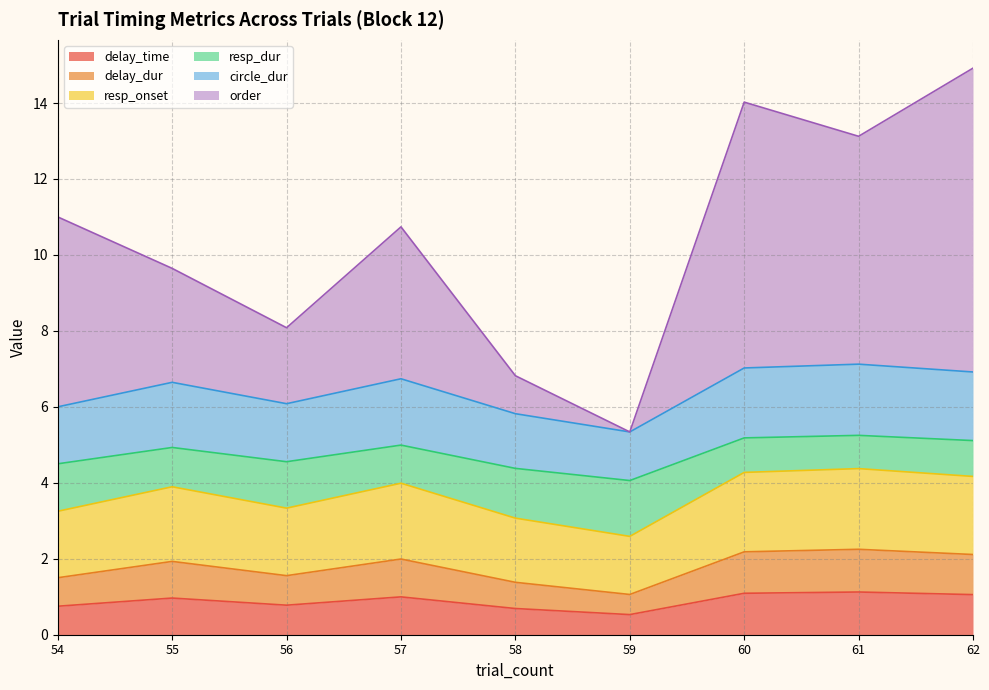

How many lines are shown in the chart?

6